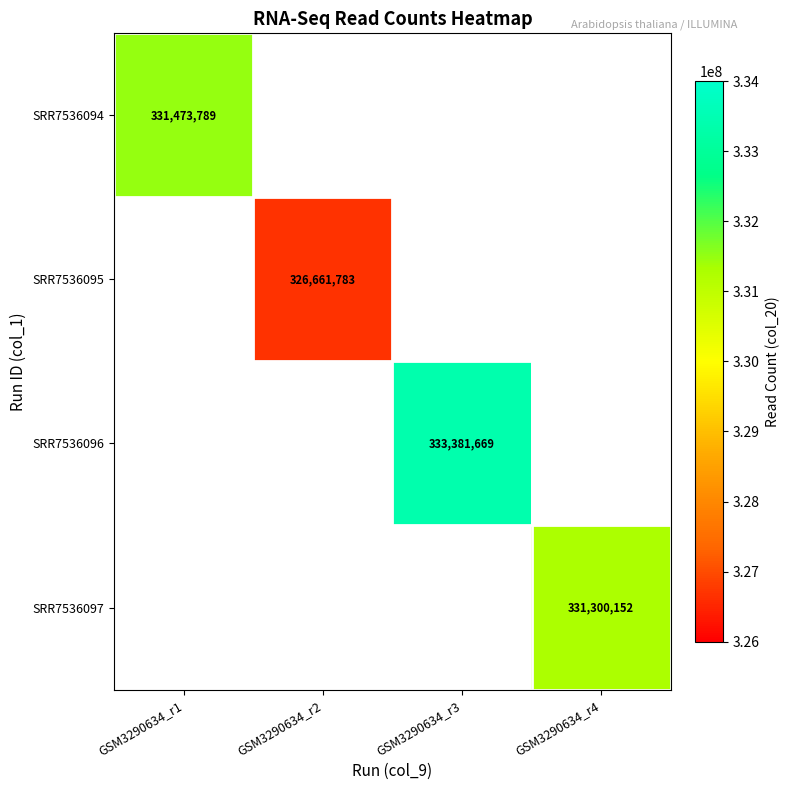

The value of SRR7536094 at GSM3290634_r1 is 331473789. True or false?

True